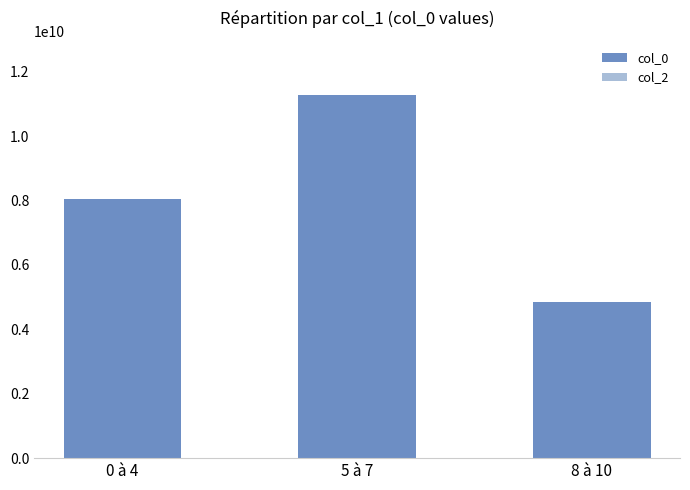

What is the label of the 1st bar from the left?

0 à 4